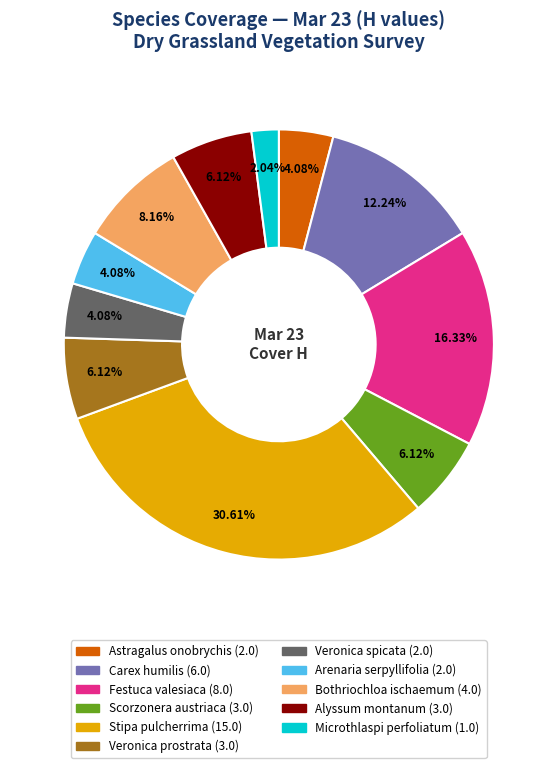

Is there a majority slice in this chart?

No